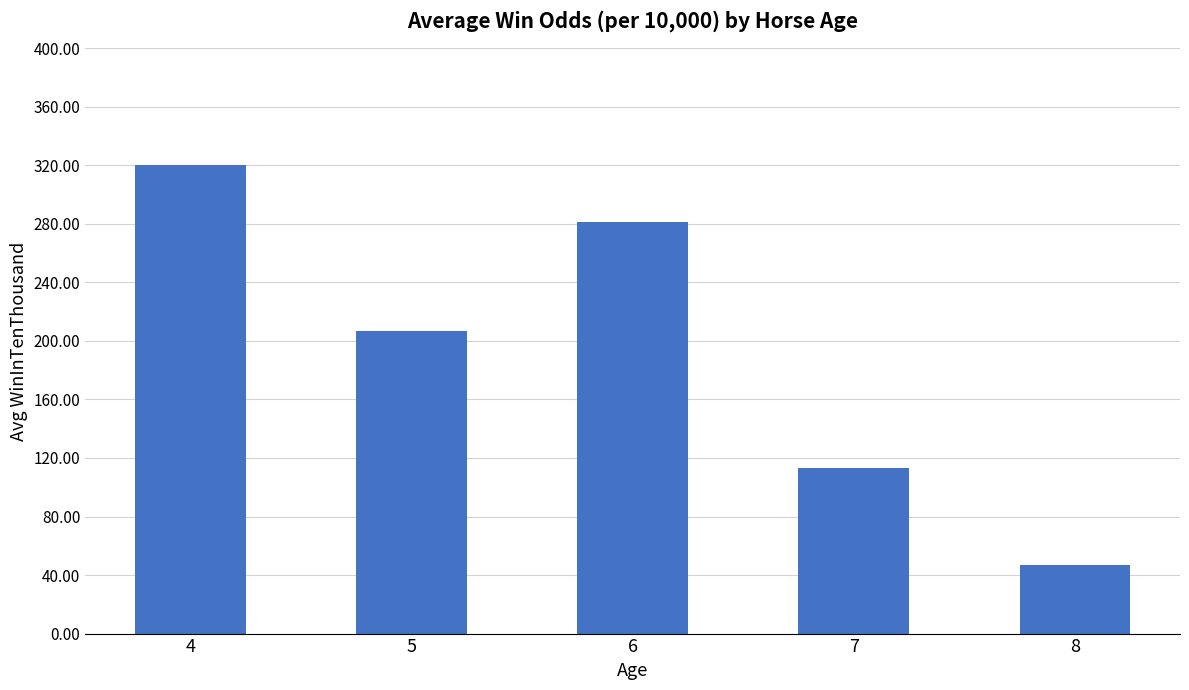

Which has a higher value, 7 or 8?

7